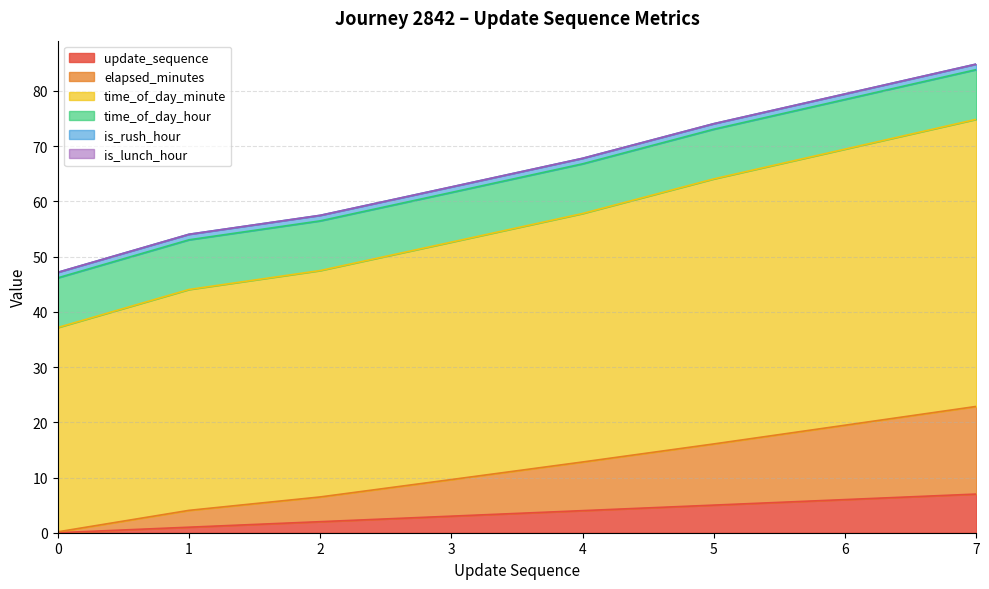

True or false: update_sequence and elapsed_minutes intersect in this chart.

False